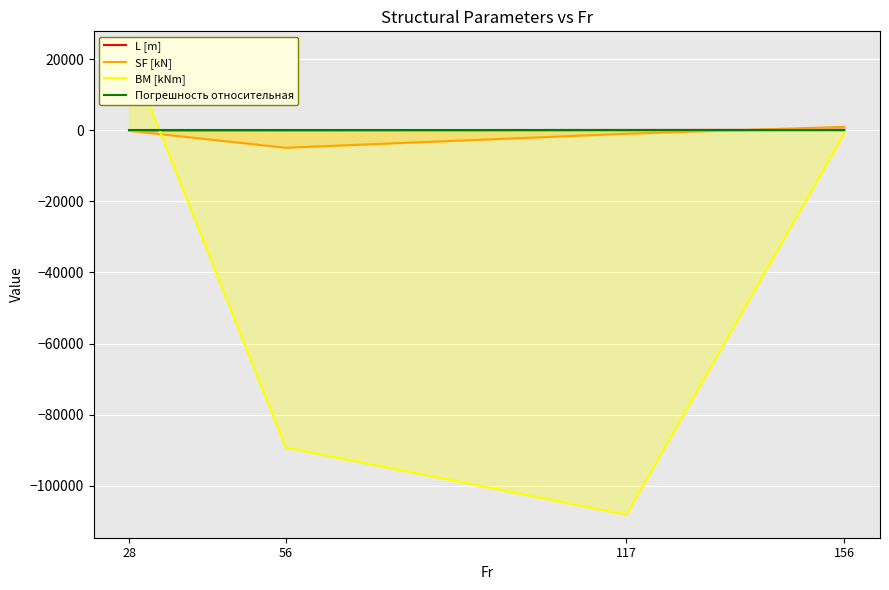

What is the highest value of the BM [kNm] series?

21362.5